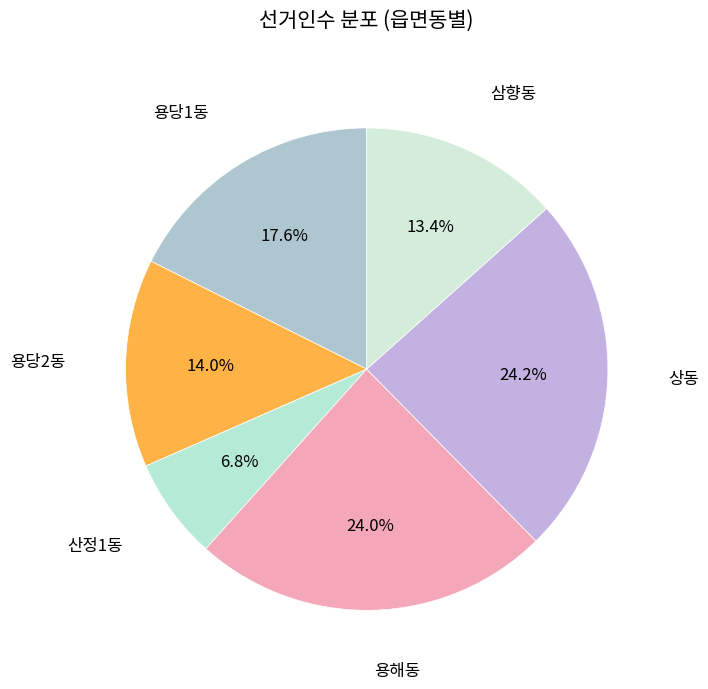

How many slices are in this pie chart?

6